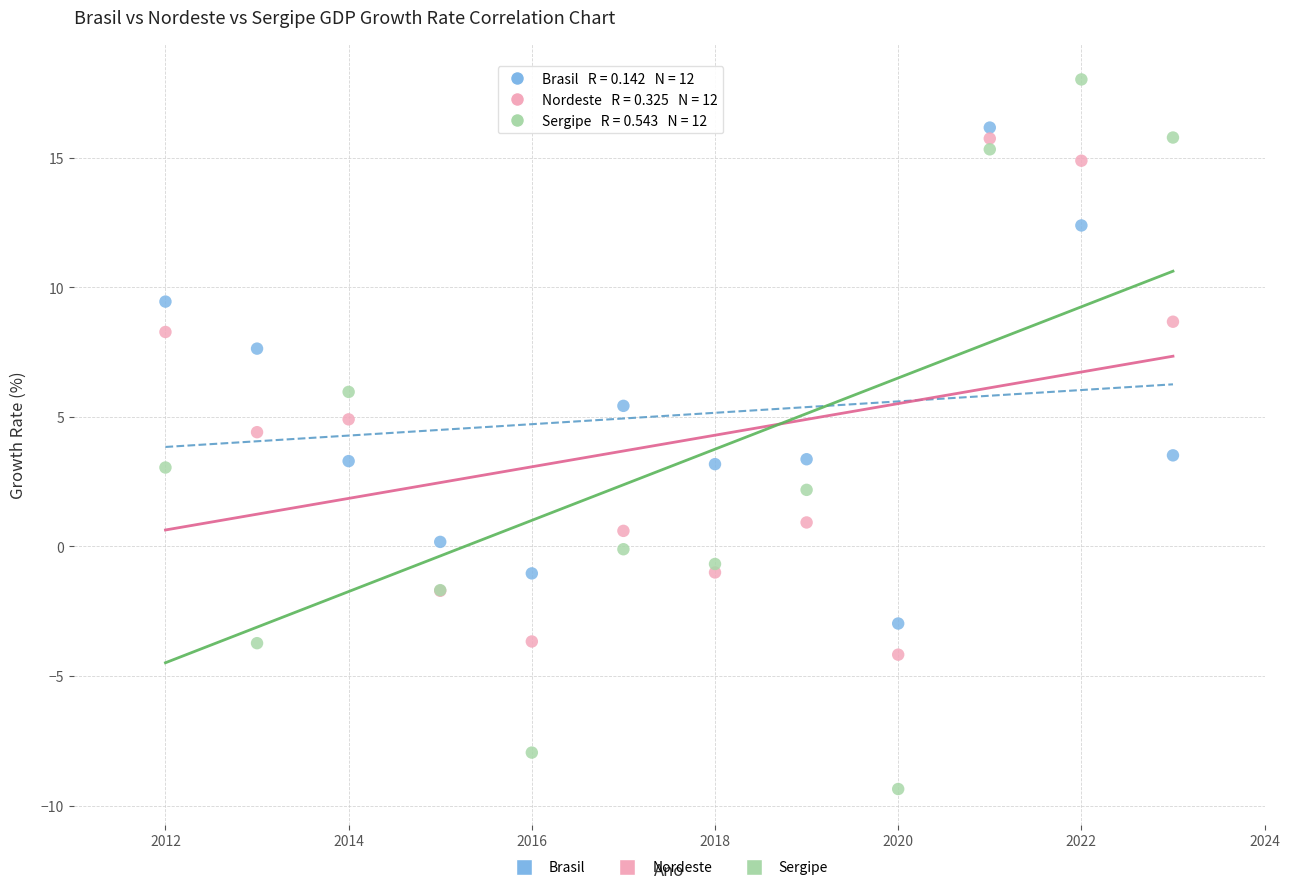

Which series contains the lowest Y value?

Sergipe